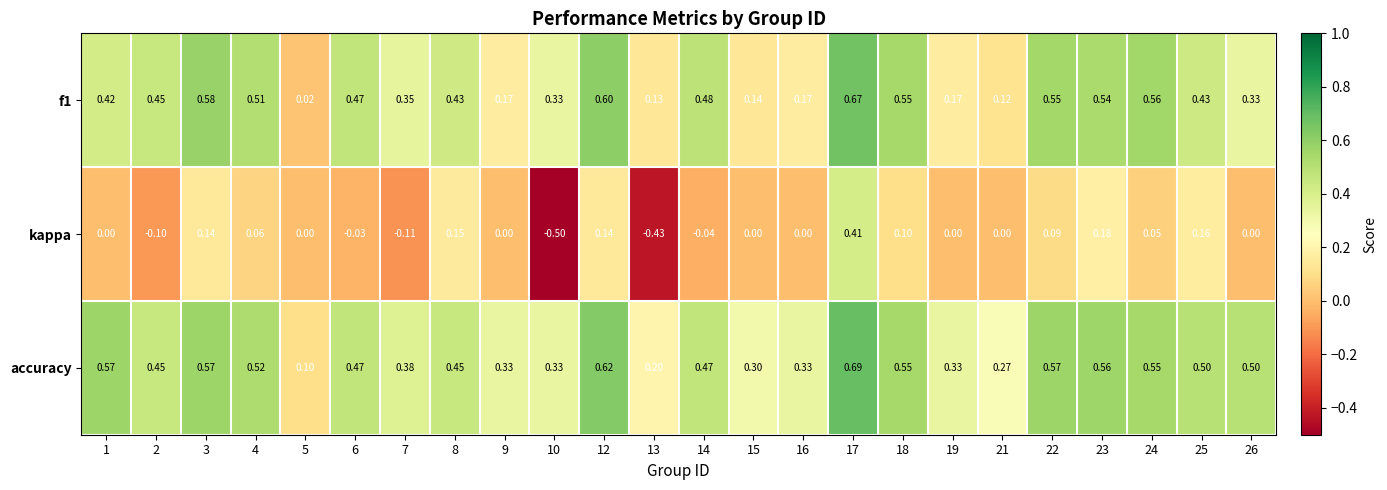

Which series has the widest spread of values?

kappa